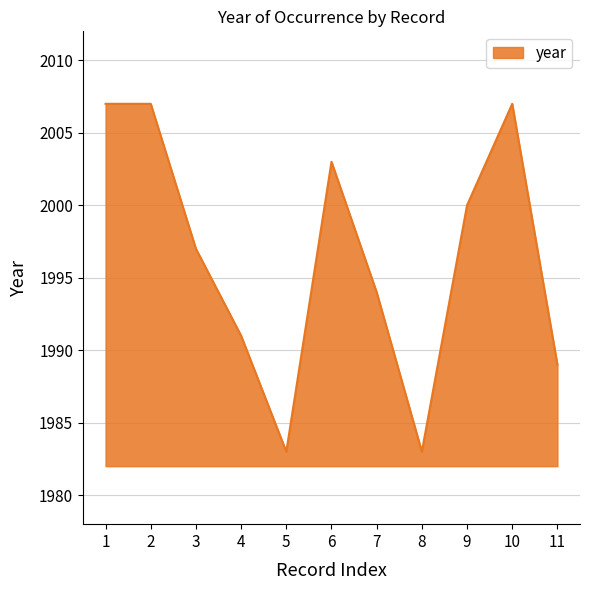

What is the difference between the maximum and minimum values?

24